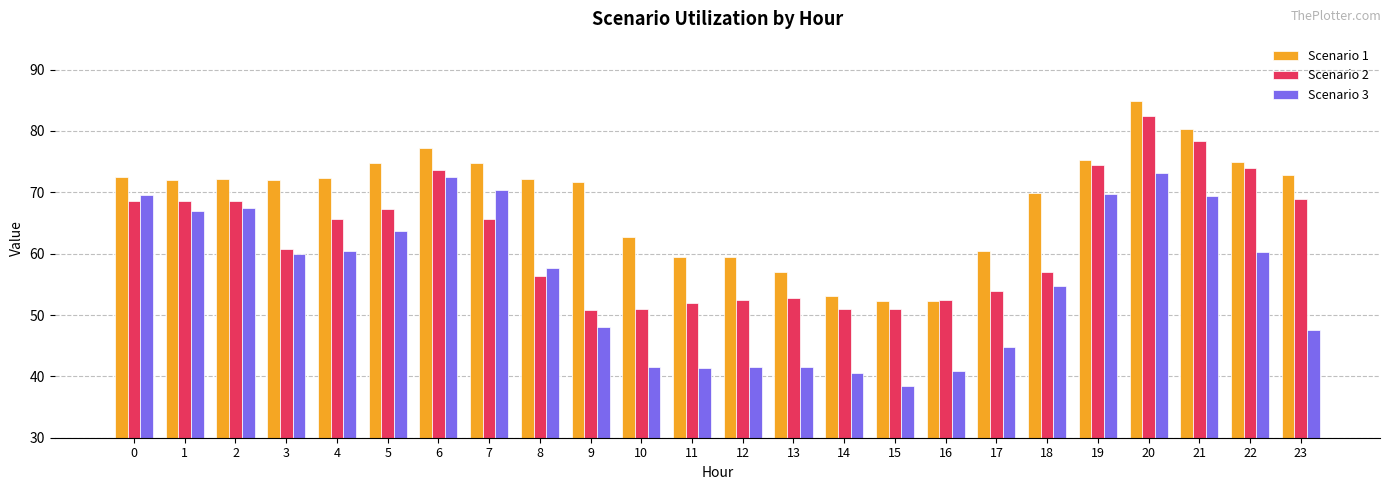

At which category is the sum across all series the highest?

20